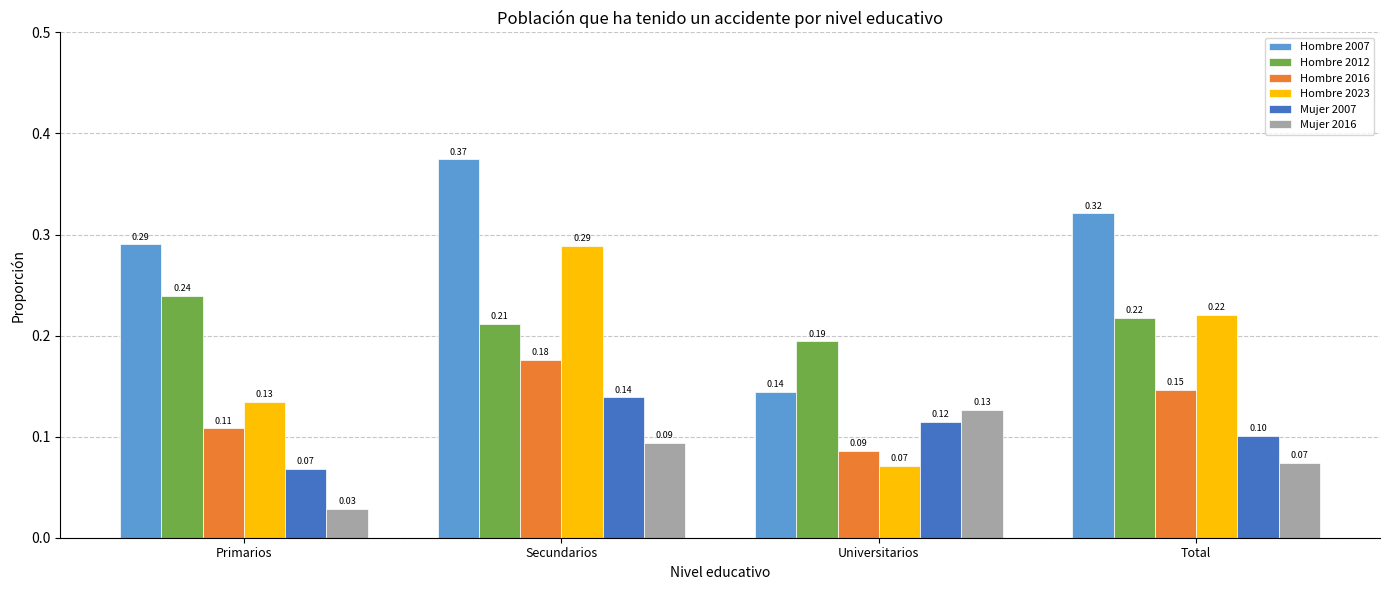

Between Primarios and Secundarios, which series saw the biggest shift?

Hombre 2023